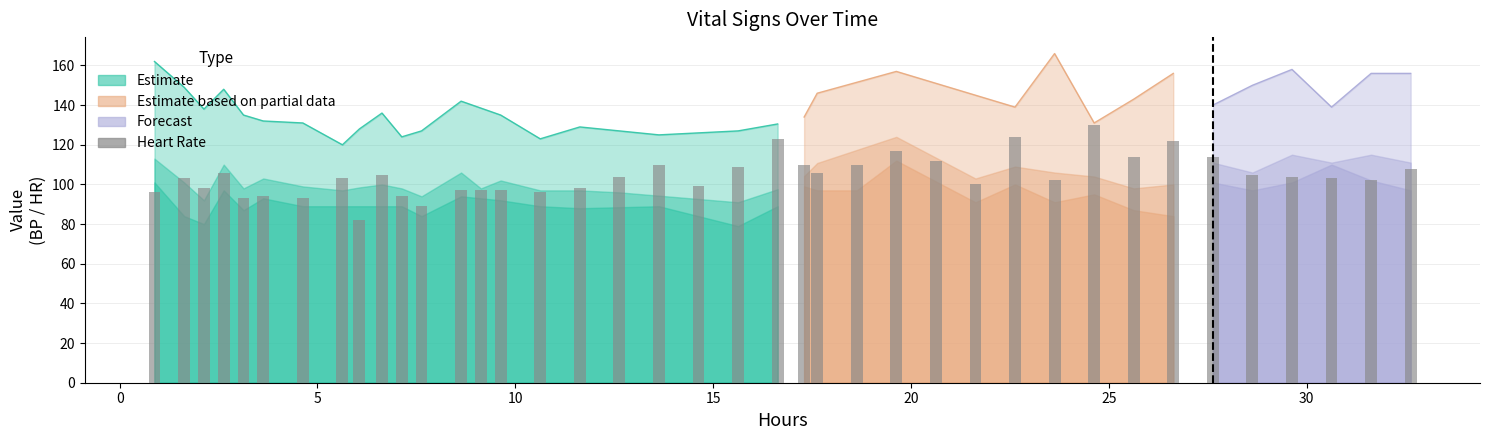

Approximately how many times larger is the value at 10 compared to 15?

1.0